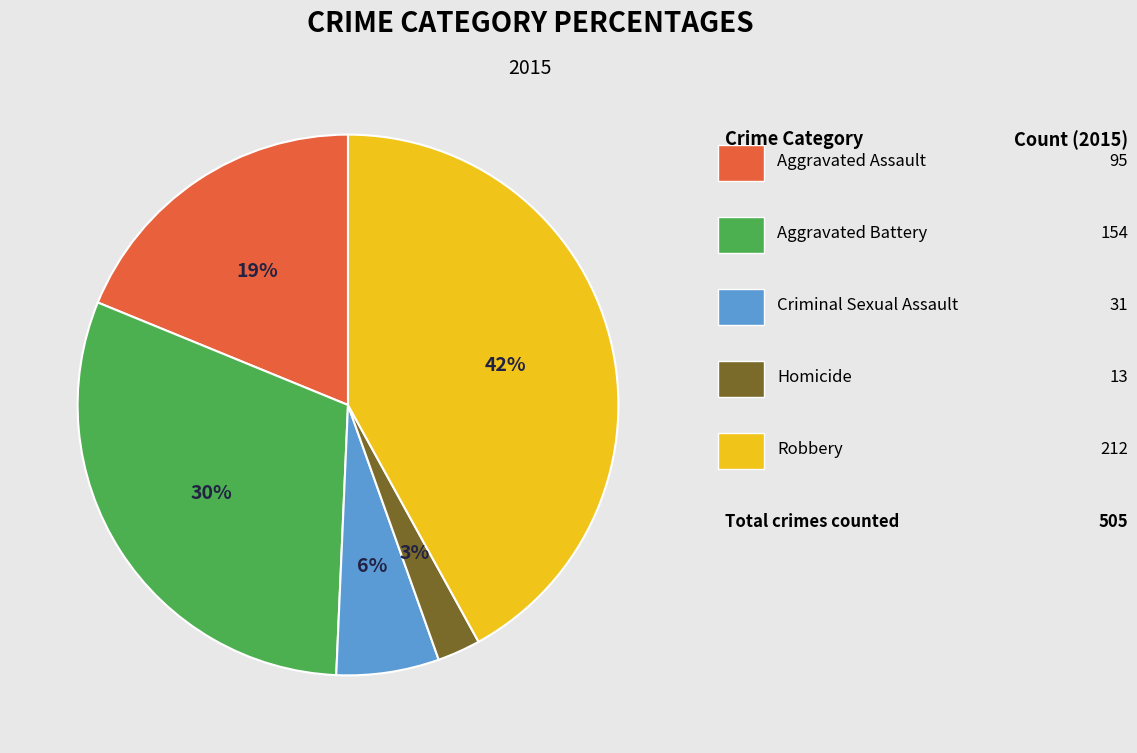

Does any single category account for the majority?

No